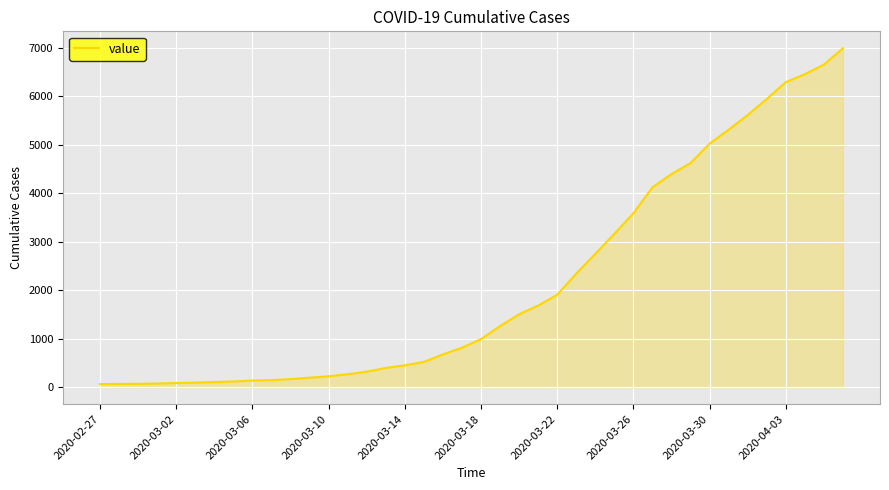

What is the smallest value displayed?

64